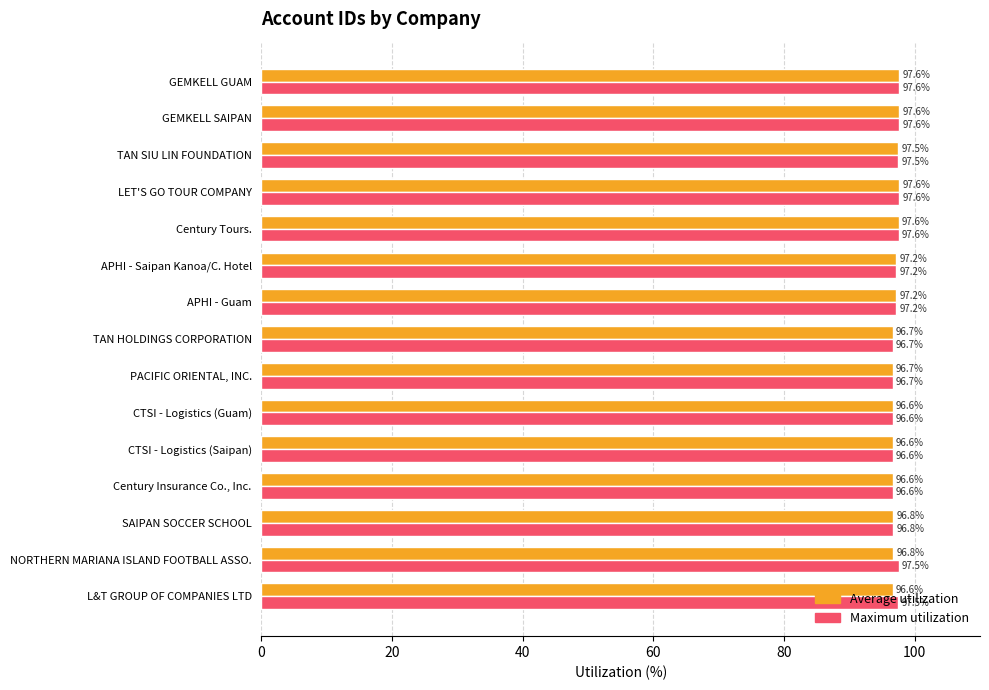

What is the approximate value of Maximum utilization at L&T GROUP OF COMPANIES LTD?

97.5